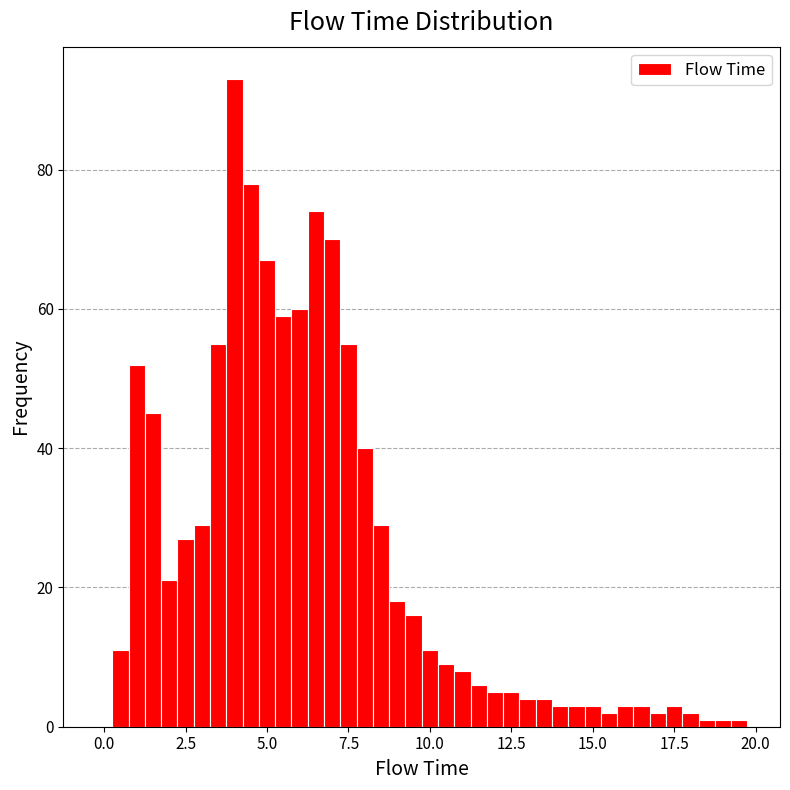

Around what value on the x-axis is the tallest bar? Give the approximate position of its centre, as read against the axis.

4.0